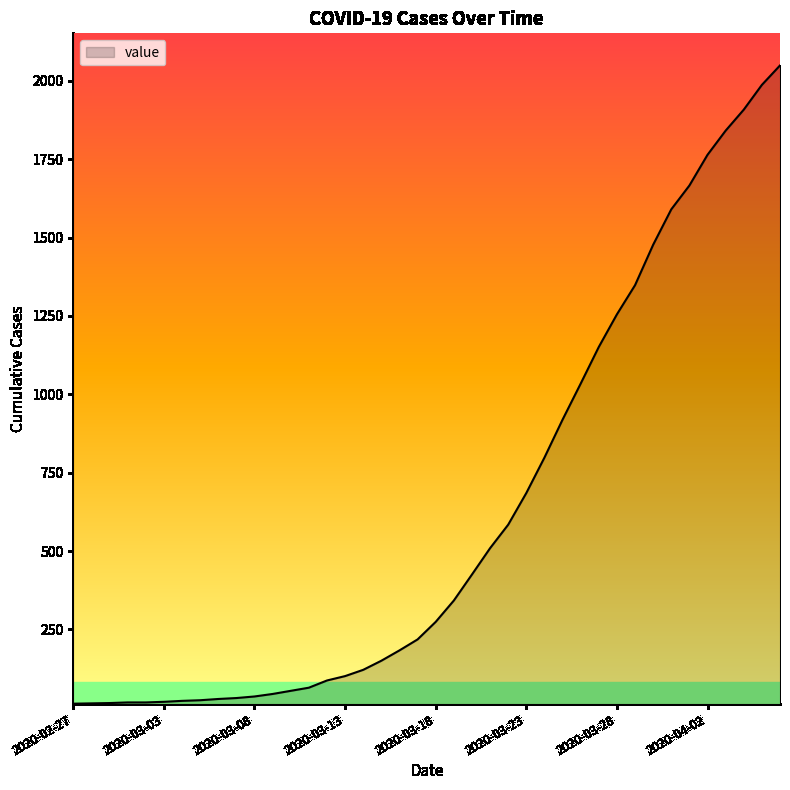

What is the sum of all values?

24864